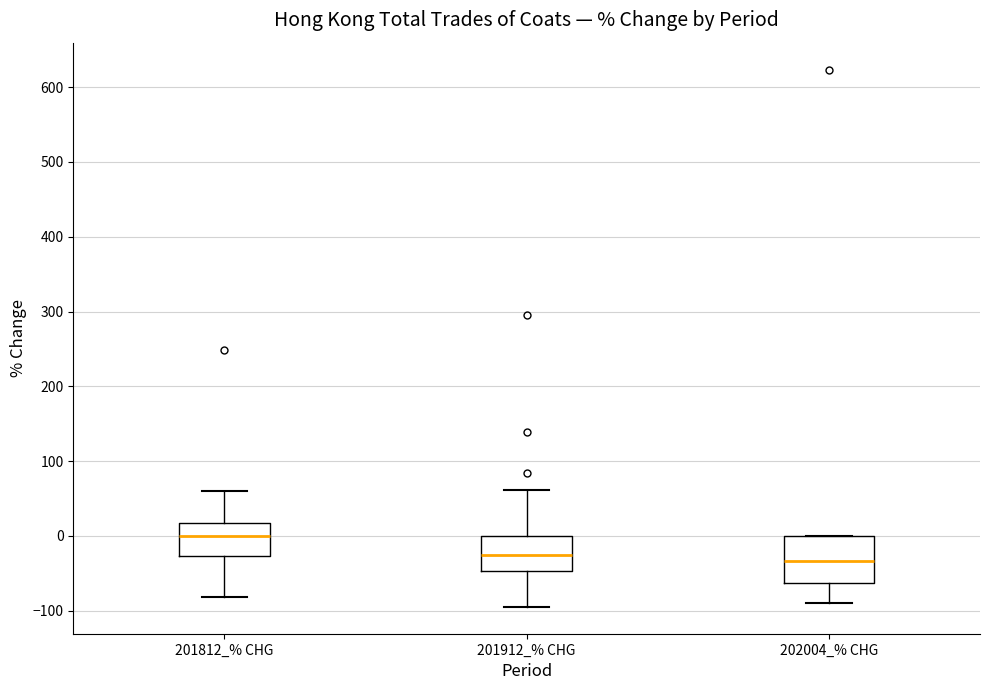

Reading left to right, read every box against the y-axis: the position of its median line, the range the box covers, and the ends of its whiskers. The values are not printed on the chart, so give them approximately, as read against the axis.

201812_% CHG: median 0, box -30 to 20, whiskers -80 to 60
201912_% CHG: median -30, box -50 to 0, whiskers -90 to 60
202004_% CHG: median -30, box -60 to 0, whiskers -90 to 0